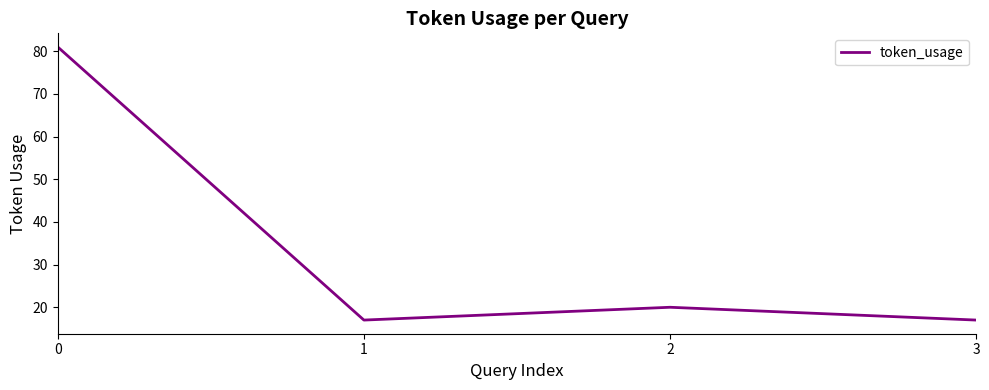

What is the greatest value displayed?

81